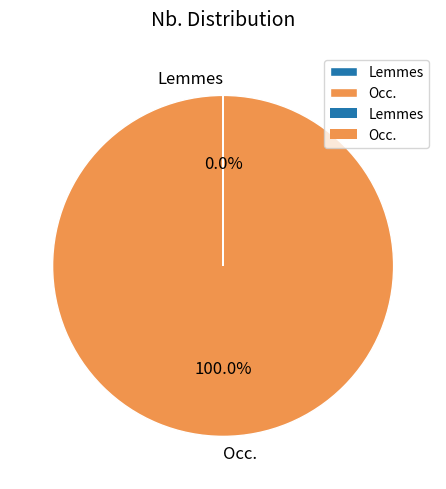

Which slice represents more than half of the pie?

Occ.